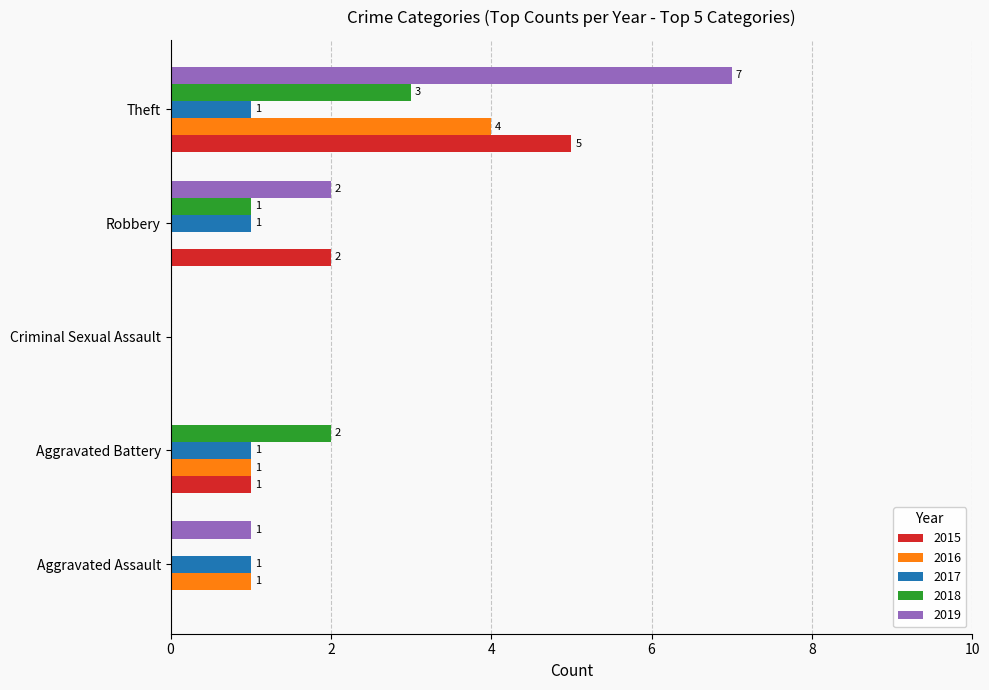

Between Aggravated Assault and Robbery, which series saw the biggest shift?

2015